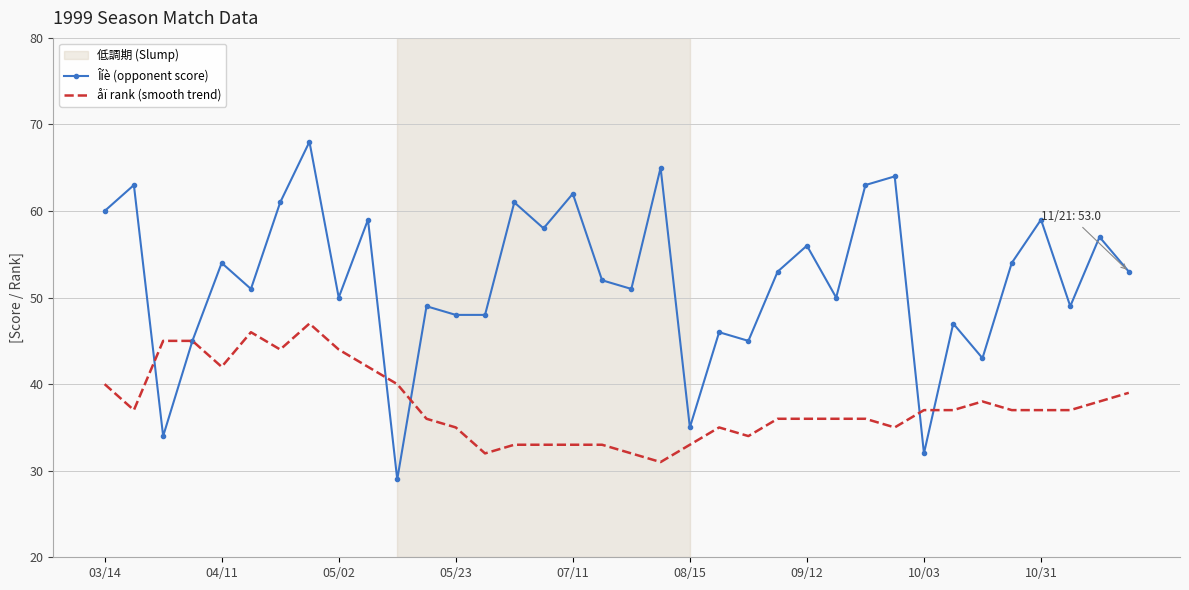

True or false: åï rank (smooth trend) and Îíè (opponent score) intersect in this chart.

True